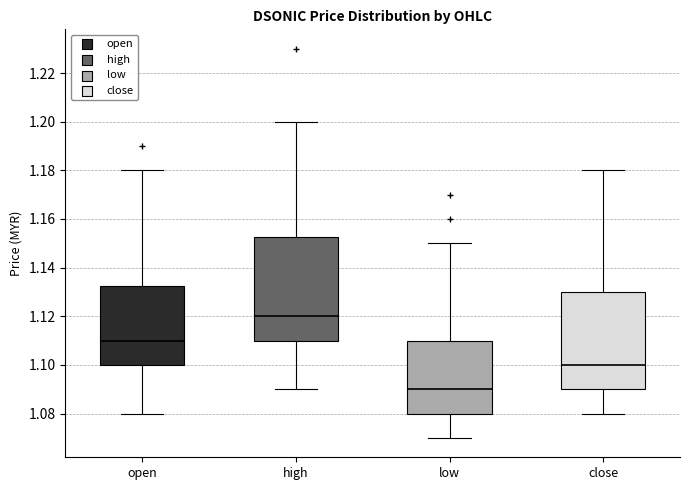

Where is the upper edge of the box for low on the y-axis? The values are not printed on the chart, so give them approximately, as read against the axis.

1.110